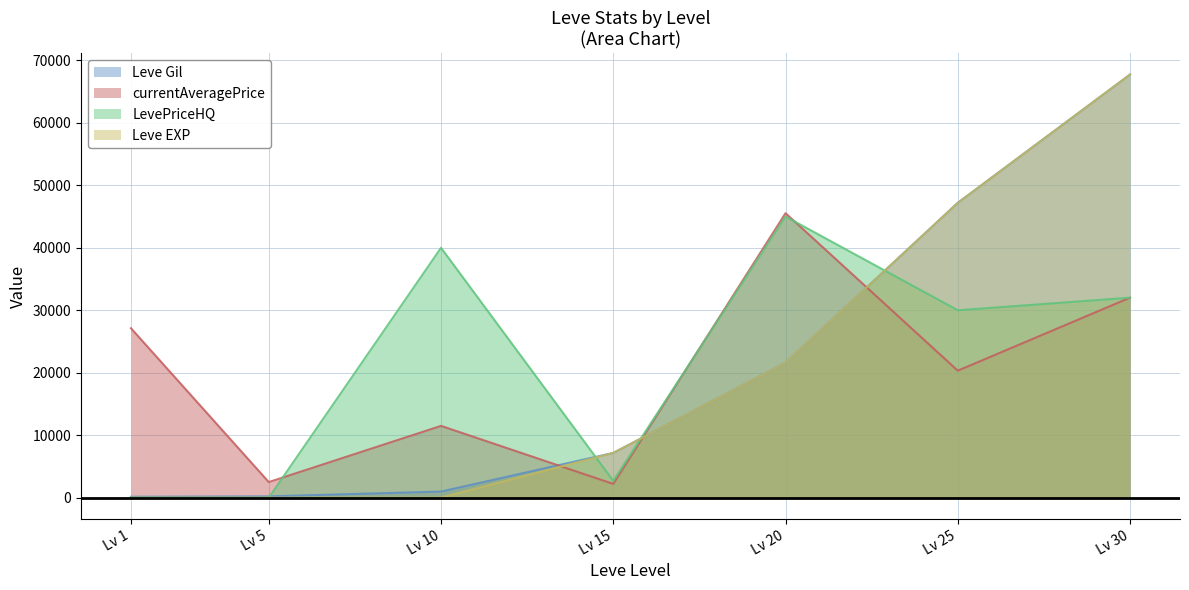

What is the sum of the Leve Gil values at Lv 5 and Lv 20?

21820